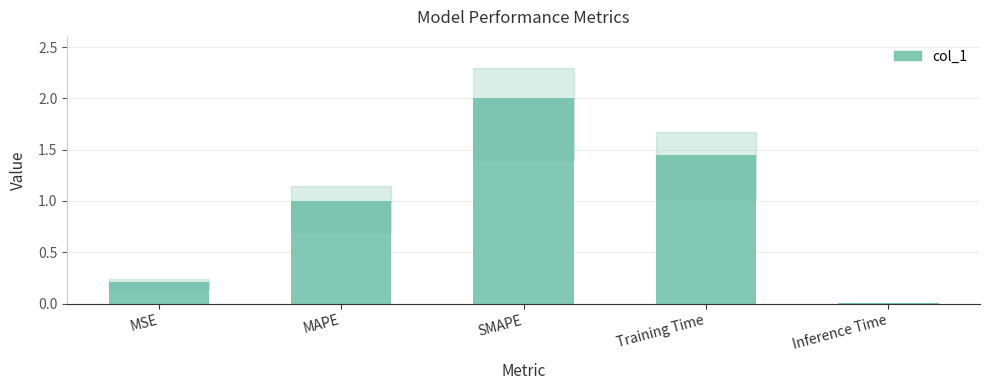

What is the sum of the values at MSE and Training Time?

1.7